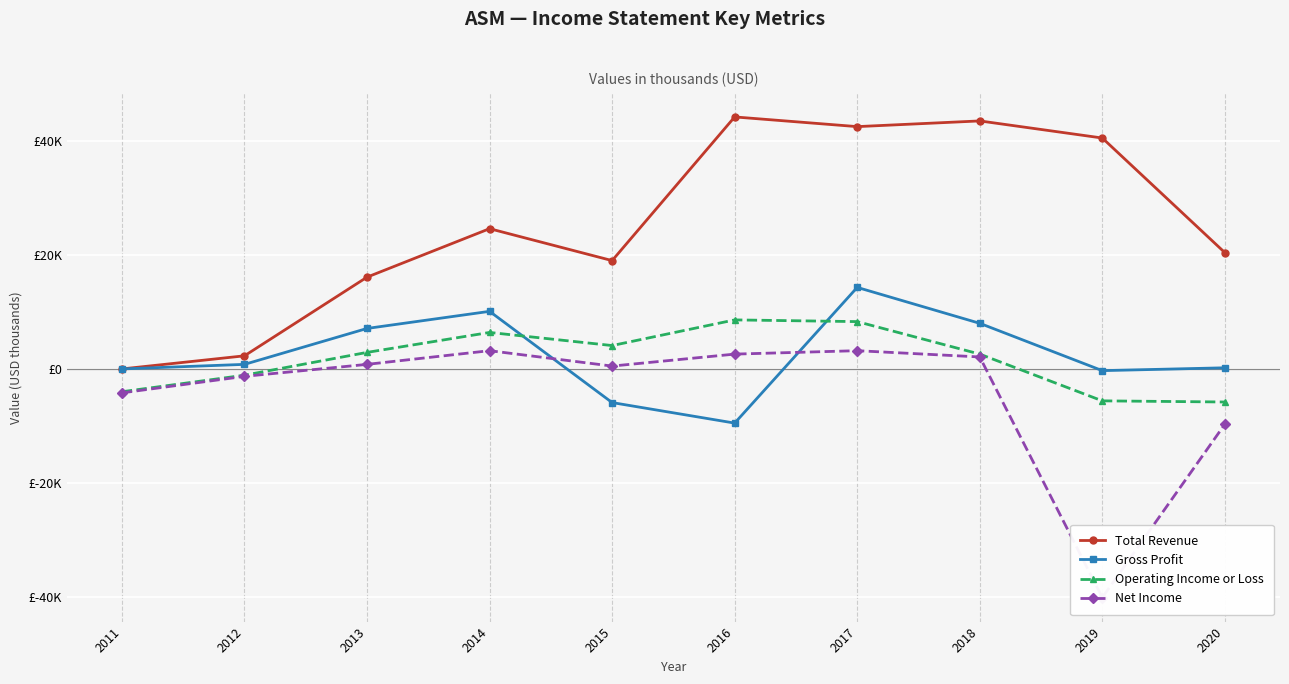

True or false: Operating Income or Loss has a value of 6400 at 2014.

True